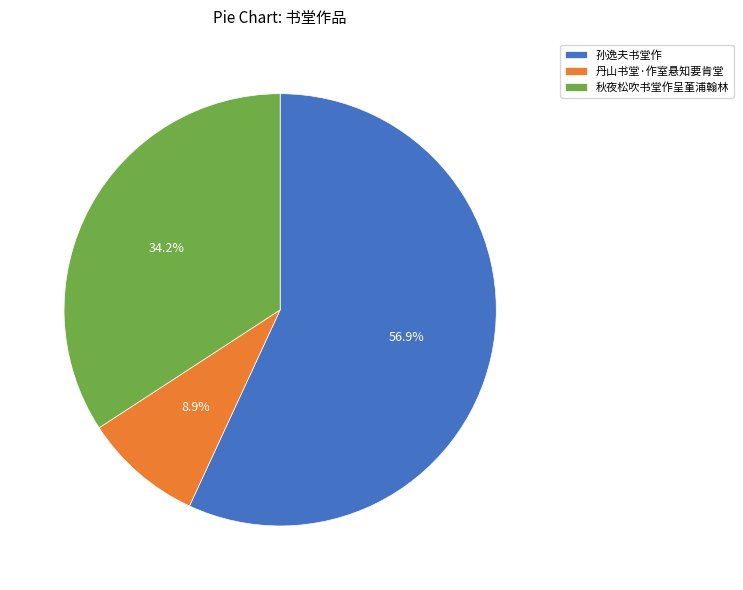

Is the sum of 秋夜松吹书堂作呈堇浦翰林 and 孙逸夫书堂作 greater than half?

Yes